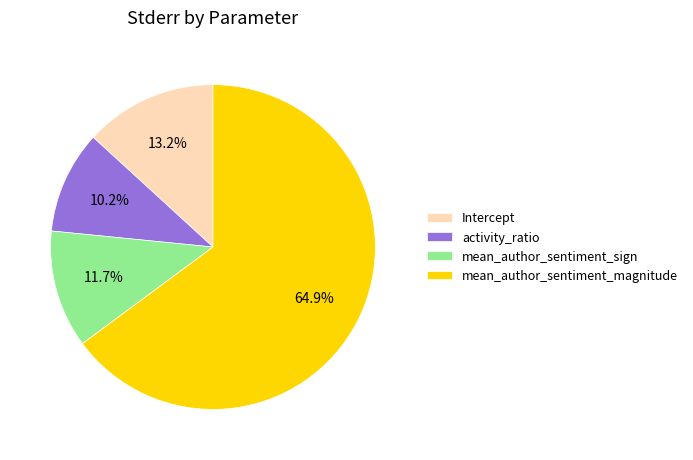

Which category has the smallest portion of the pie?

activity_ratio